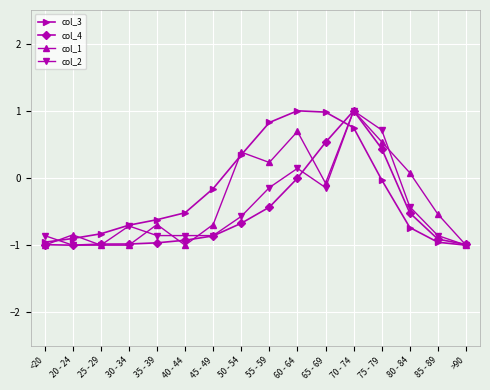

Is the value of col_4 at 25 - 29 greater than the value of col_3 at 75 - 79?

No